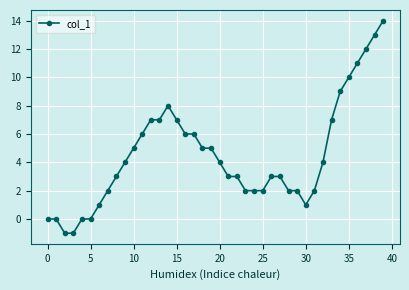

What is the maximum value shown in the chart?

14